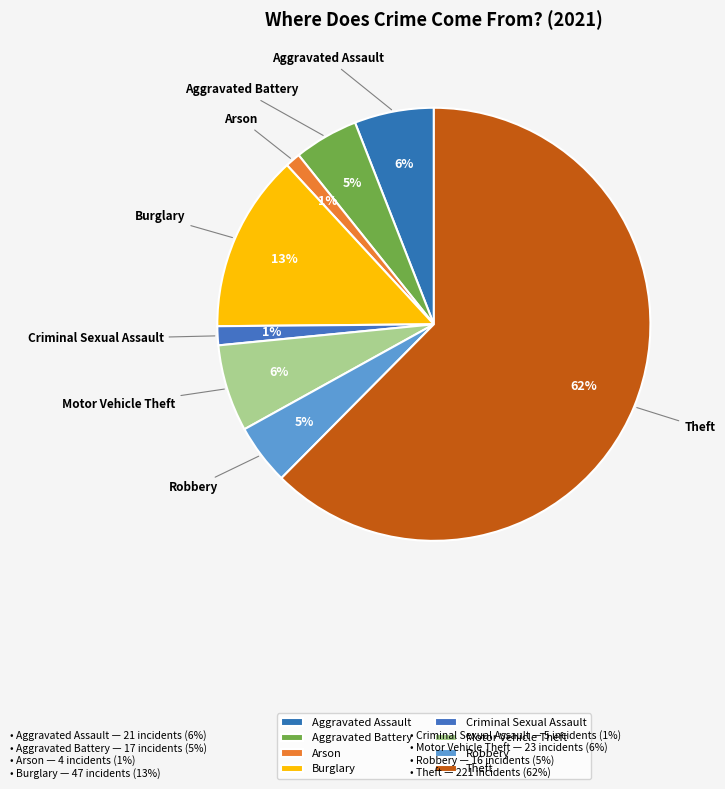

How many segments does this pie chart have?

8